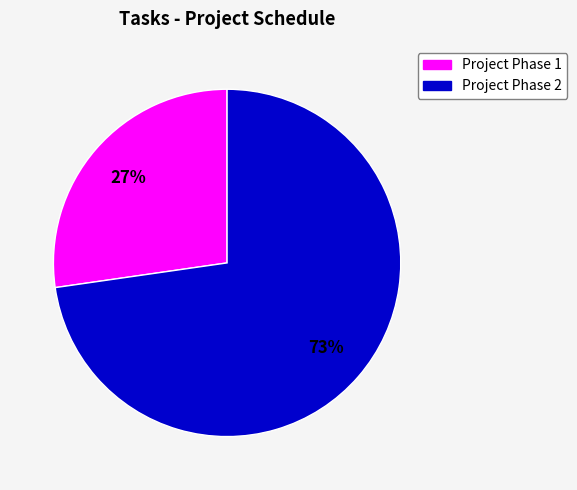

Which slice is the smallest?

Project Phase 1